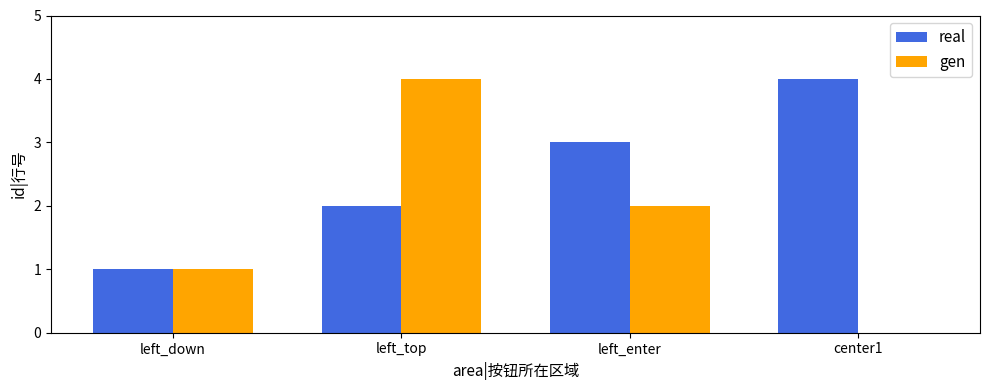

Which category has the highest value in the real series?

center1